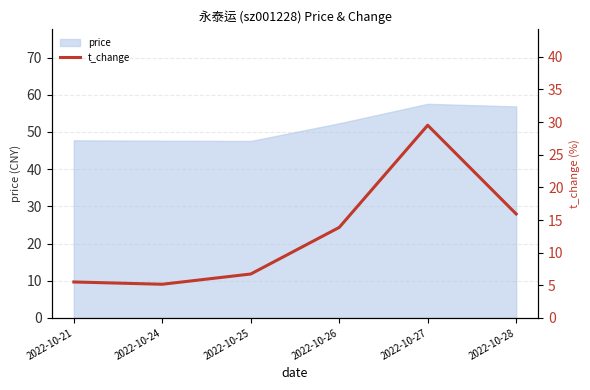

The price series shows 28.0 at 2022-10-27. True or false?

False